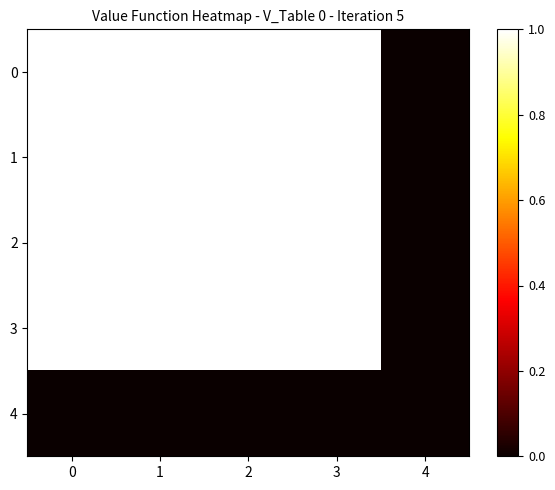

What is the maximum value shown in the chart?

1